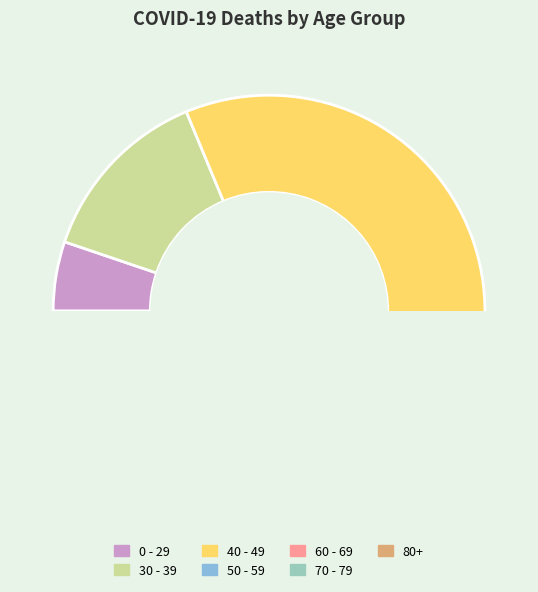

What is the change in value from 50 - 59 to 70 - 79?

-122